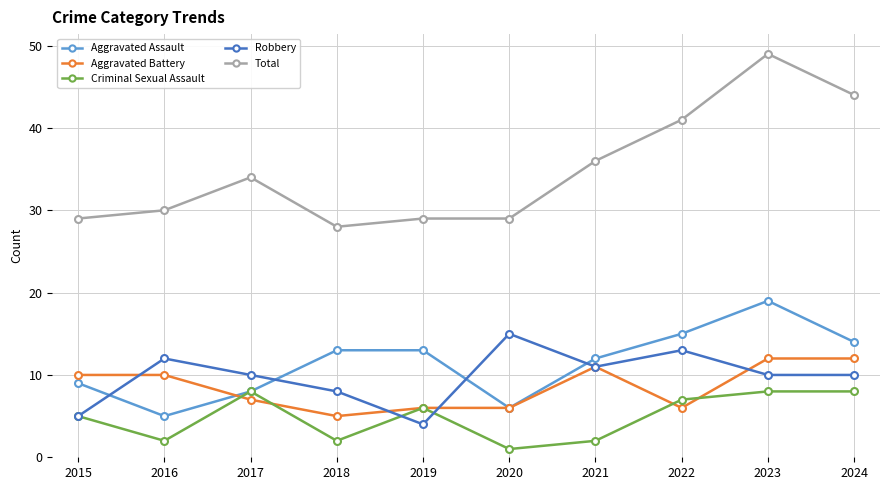

Is it true that Total equals 36 at 2021?

True